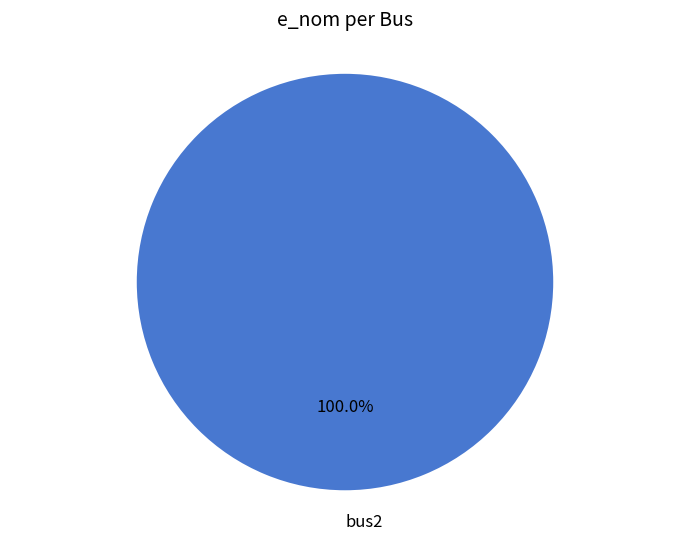

What percentage is the bus2 slice, to the nearest percent?

100%